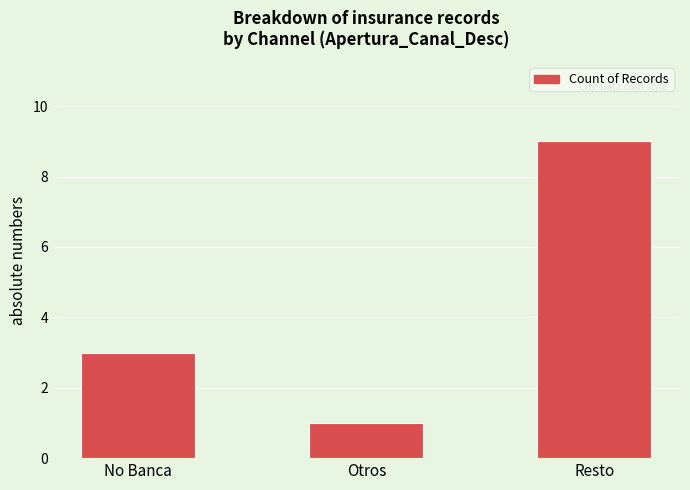

Which category has the lowest value across all series?

Otros